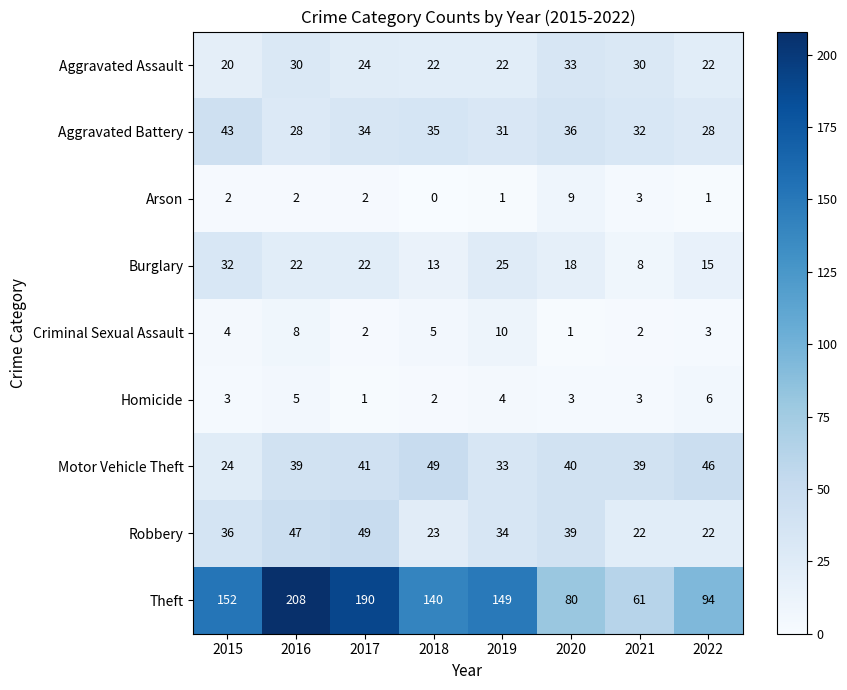

At 2018, list the series in order from largest to smallest.

Theft, Motor Vehicle Theft, Aggravated Battery, Robbery, Aggravated Assault, Burglary, Criminal Sexual Assault, Homicide, Arson